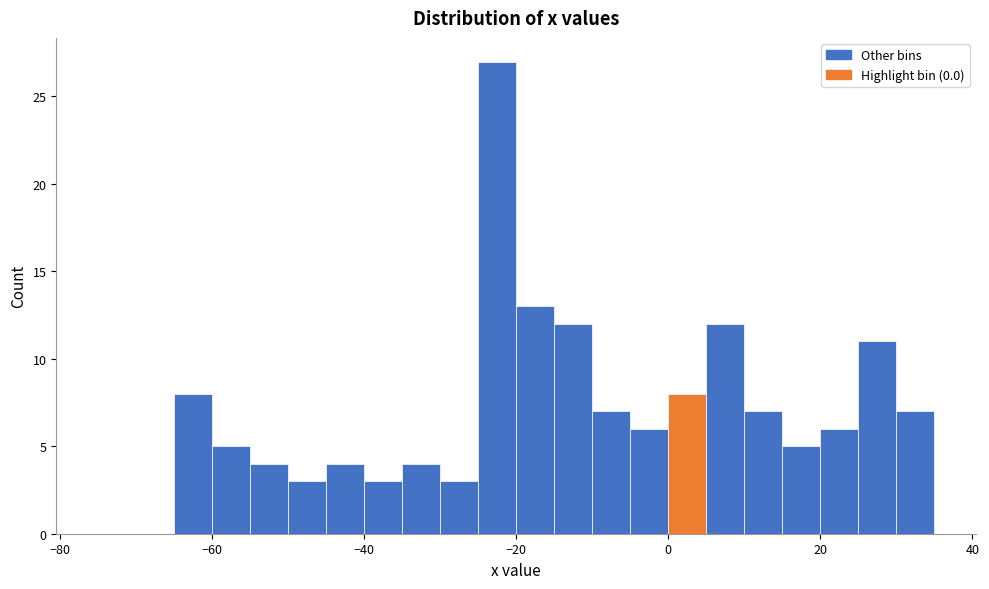

Around what value on the x-axis is the tallest bar? Give the approximate position of its centre, as read against the axis.

-22